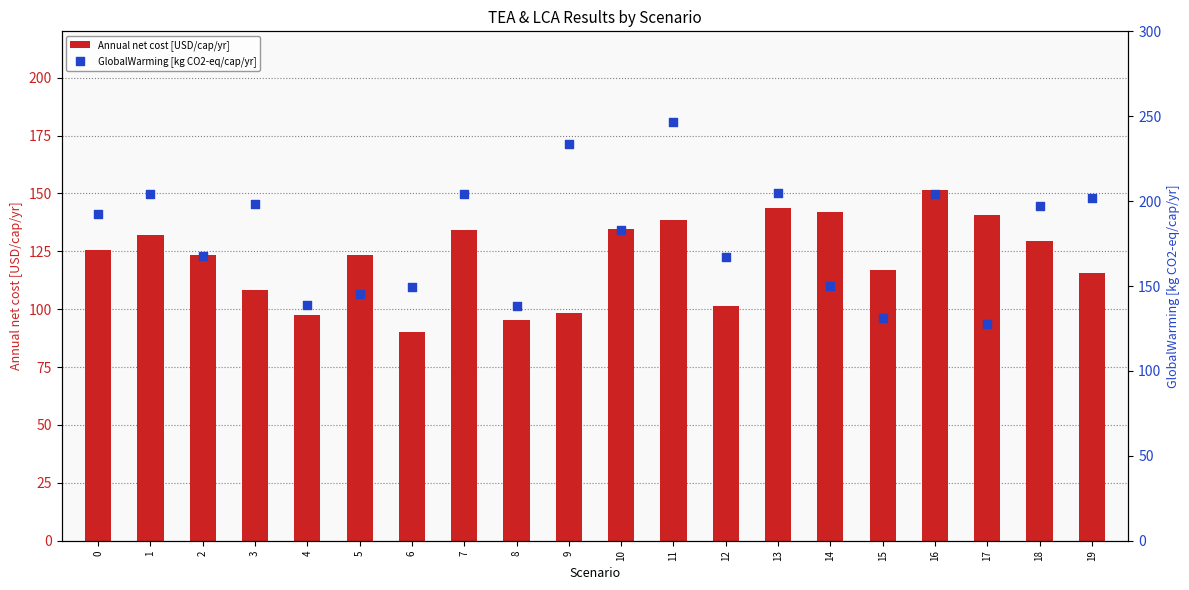

Which series has the largest Y range (max minus min)?

GlobalWarming [kg CO2-eq/cap/yr]